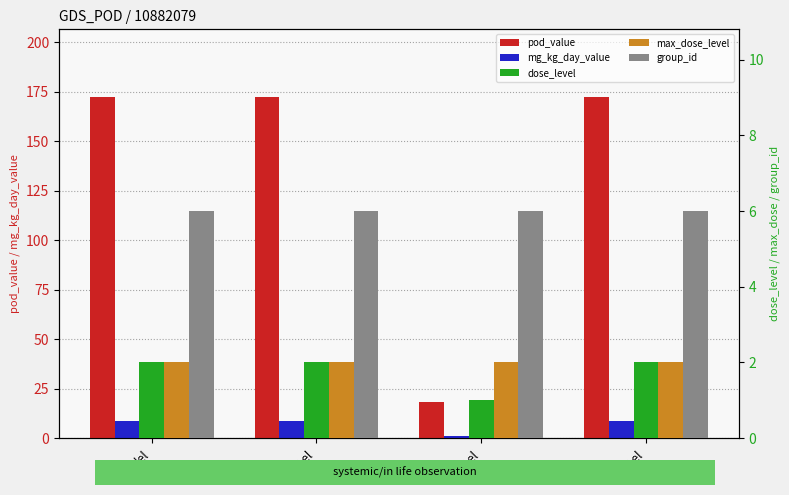

What is the highest value of the group_id series?

6.0